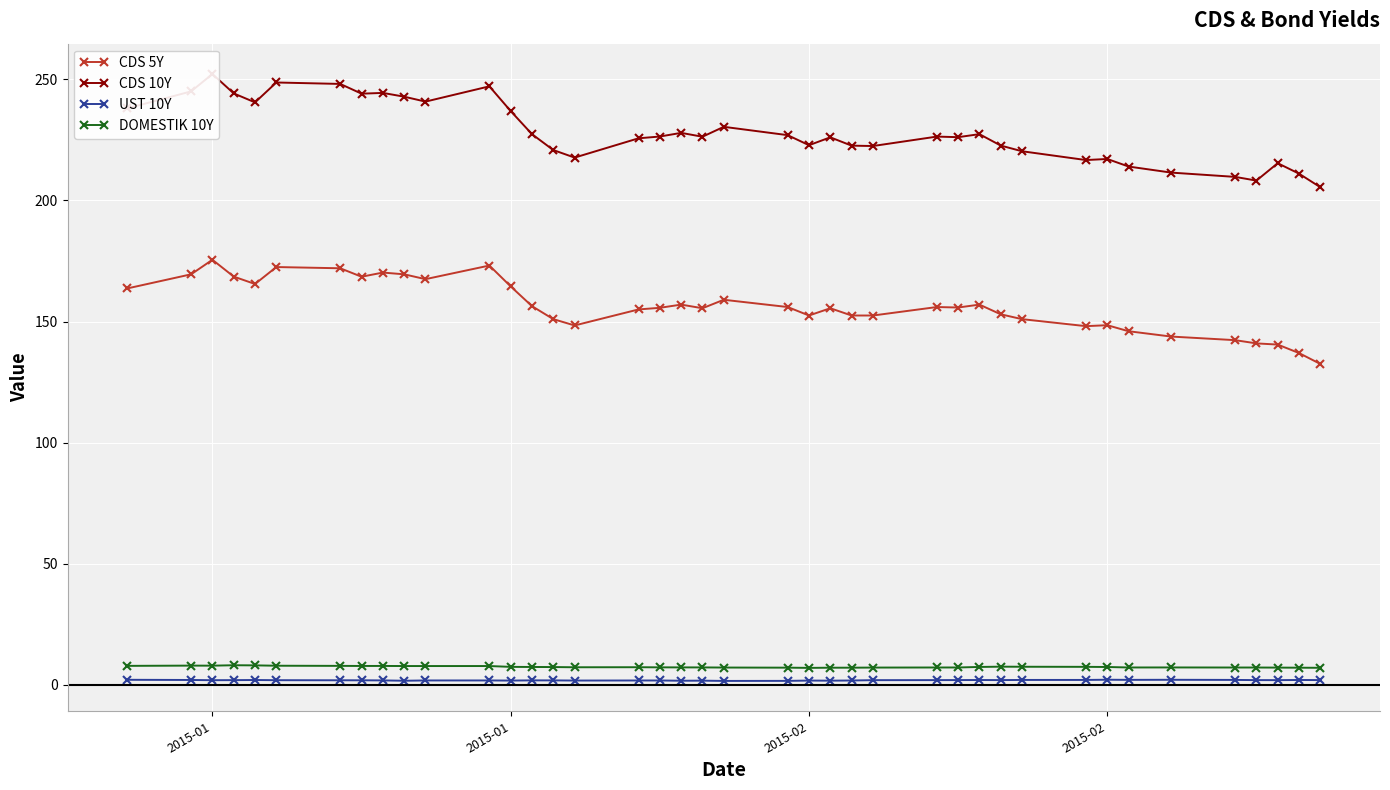

What is the difference between the second highest and second lowest values in the DOMESTIK 10Y series?

1.0